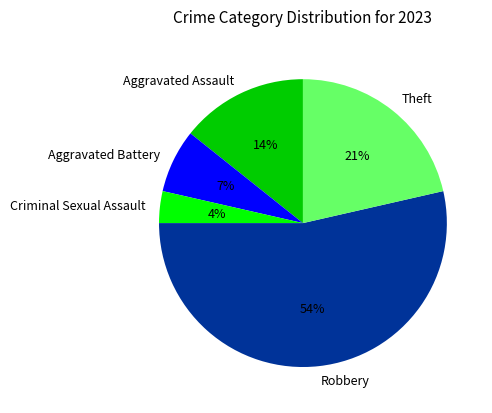

What percentage is the Aggravated Battery slice, to the nearest percent?

7%